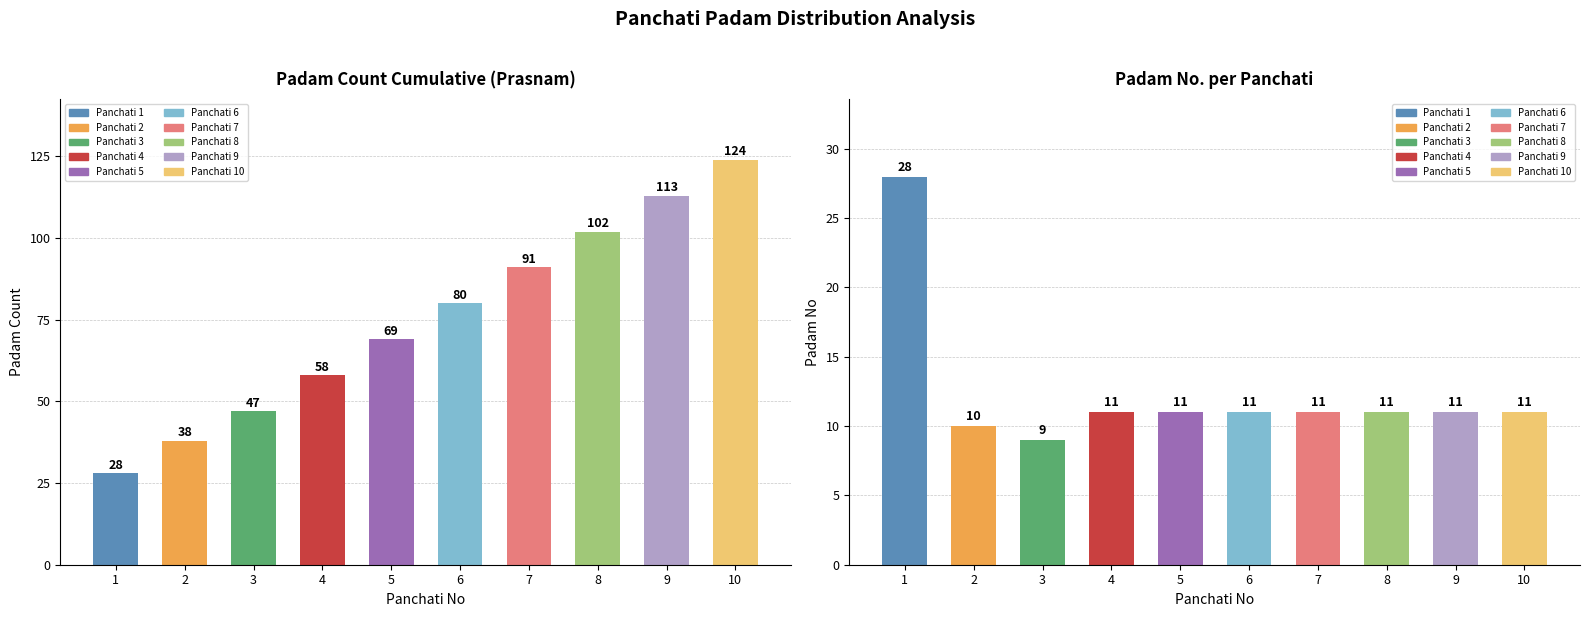

What is the smallest value displayed?

9